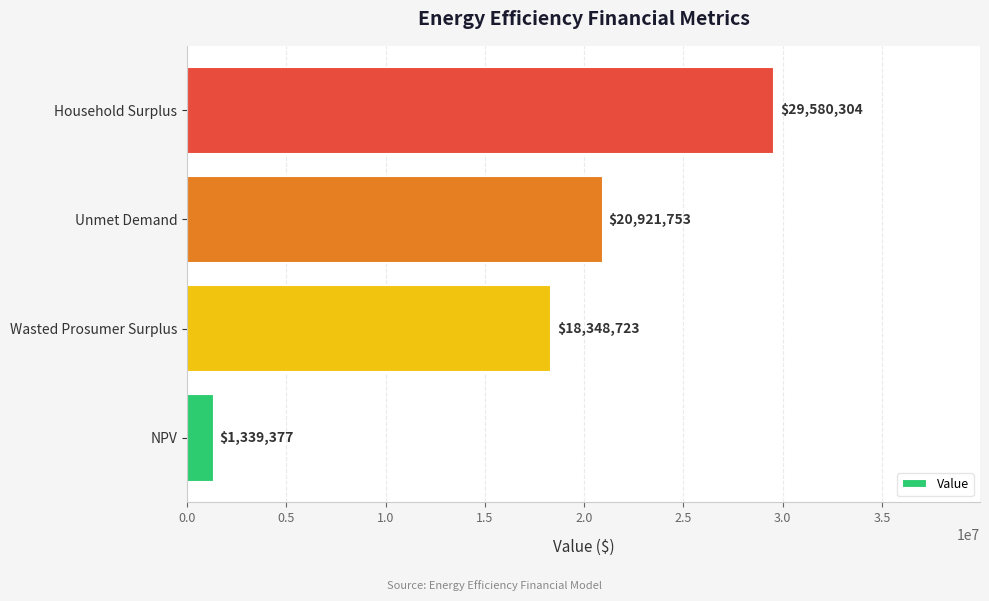

True or false: the data shows 11352358.9 at Unmet Demand.

False